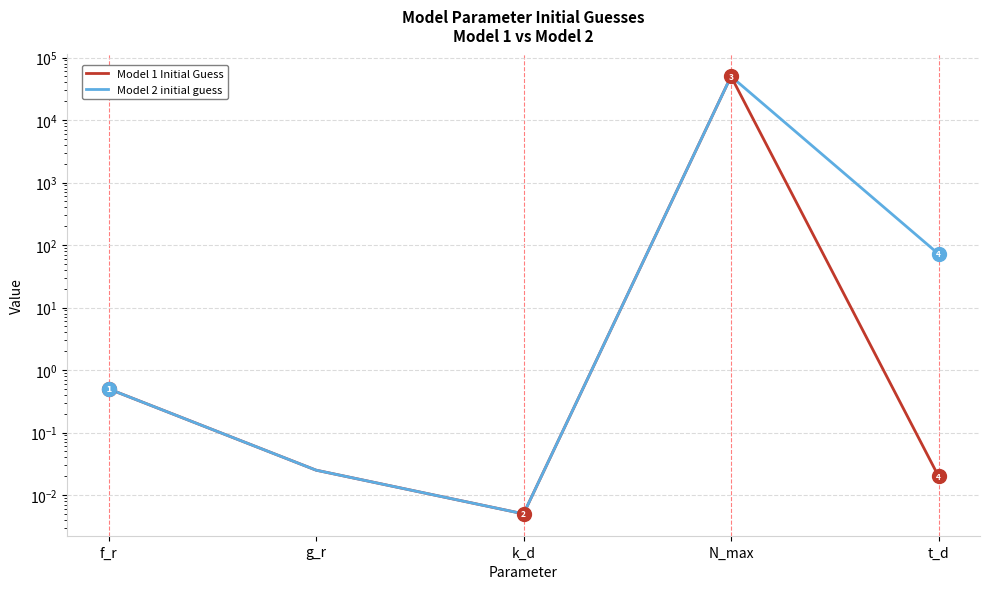

True or false: Model 1 Initial Guess and Model 2 initial guess intersect in this chart.

False